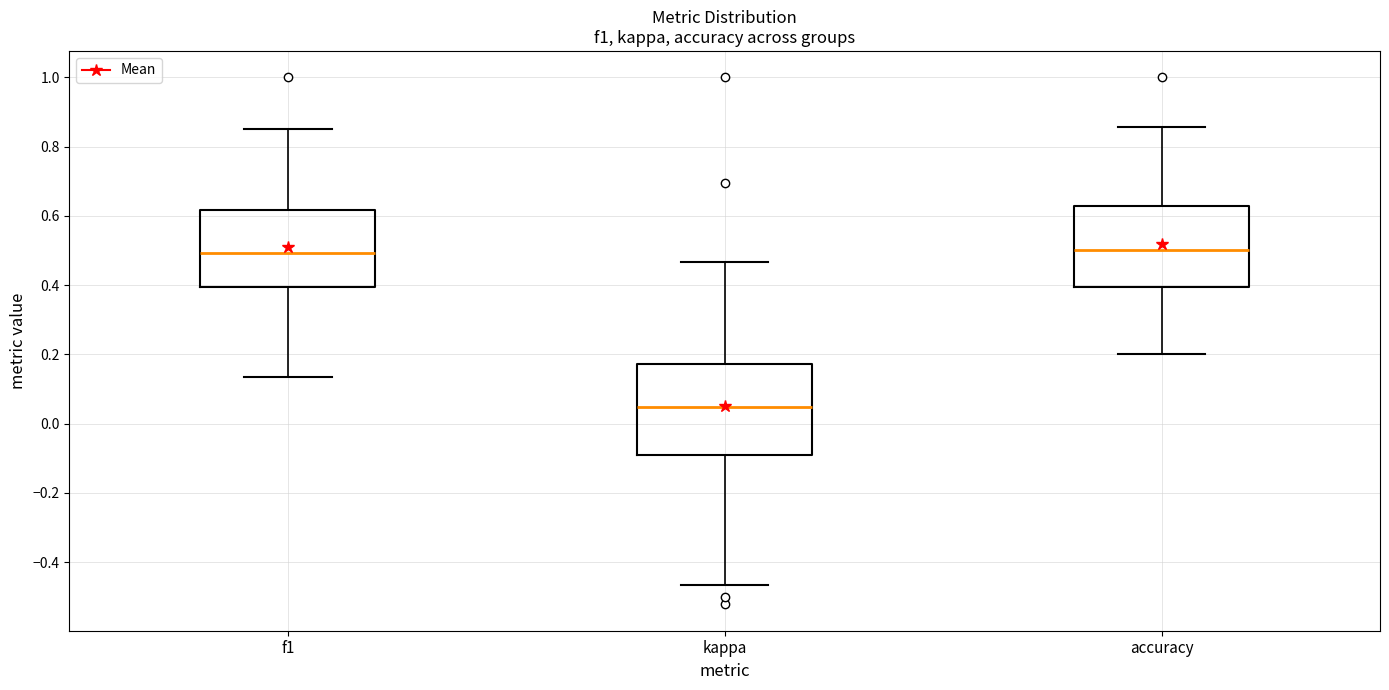

Which box is the tallest, from its lower edge to its upper edge?

kappa